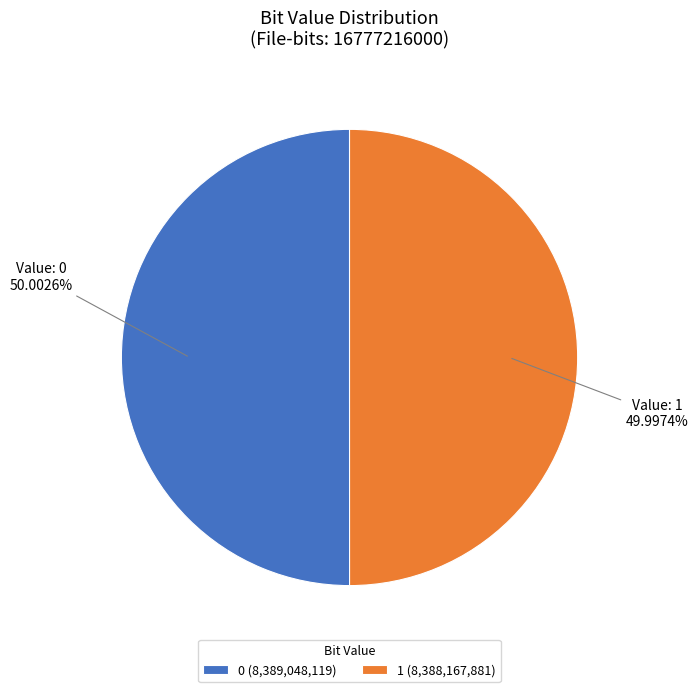

What percentage do 1 and 0 together represent?

100.0%